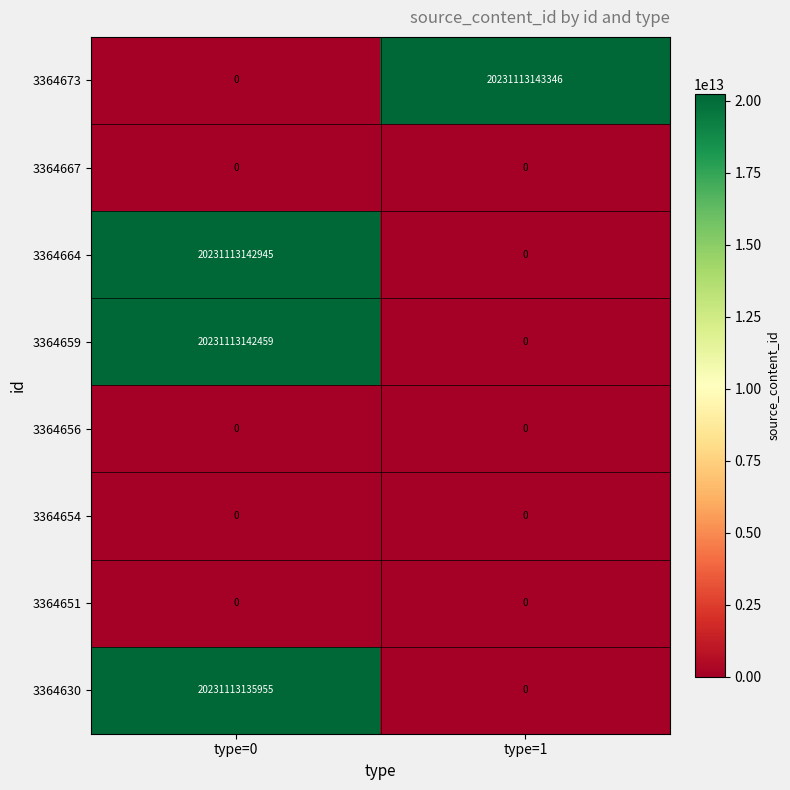

What is the difference between the maximum and minimum values in the 3364664 series?

20231113142945